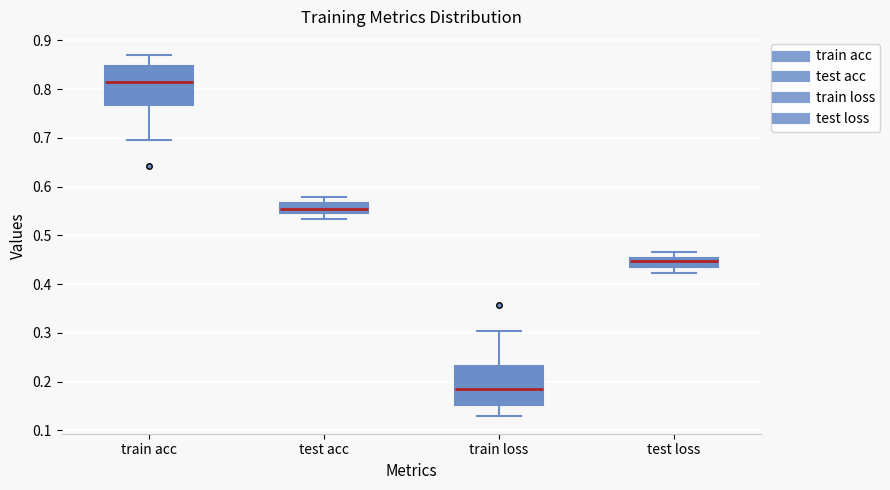

Reading left to right, transcribe this box plot: for each box, give where its median line is, the range the box spans, and where its two whiskers end, as read against the y-axis. The values are not printed on the chart, so give them approximately, as read against the axis.

train acc: median 0.81, box 0.77 to 0.85, whiskers 0.70 to 0.87
test acc: median 0.55 (inside the box), box 0.55 to 0.57, whiskers 0.53 to 0.58
train loss: median 0.19, box 0.15 to 0.23, whiskers 0.13 to 0.30
test loss: median 0.45 (inside the box), box 0.43 to 0.45, whiskers 0.42 to 0.47